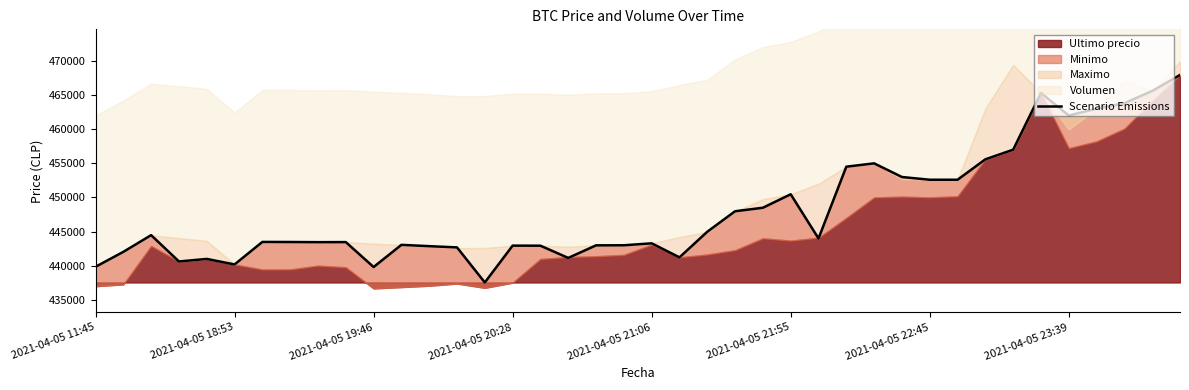

What is the difference between the second highest and minimum values?

28033